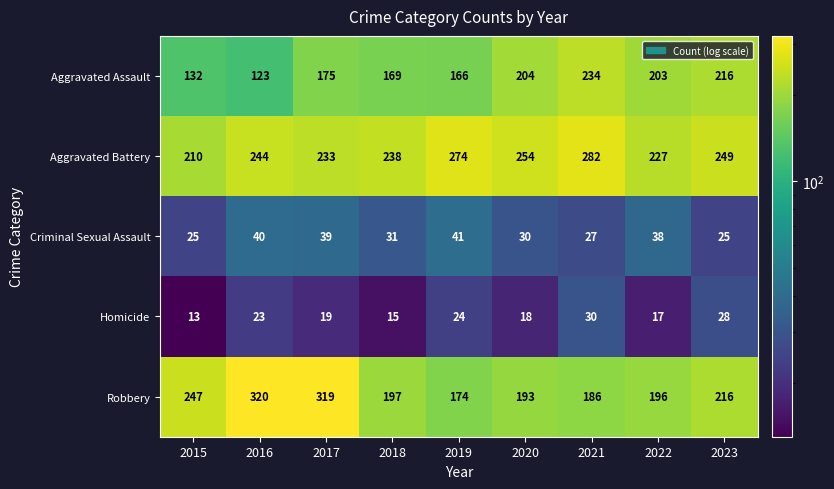

What is the sum of all Criminal Sexual Assault values?

296